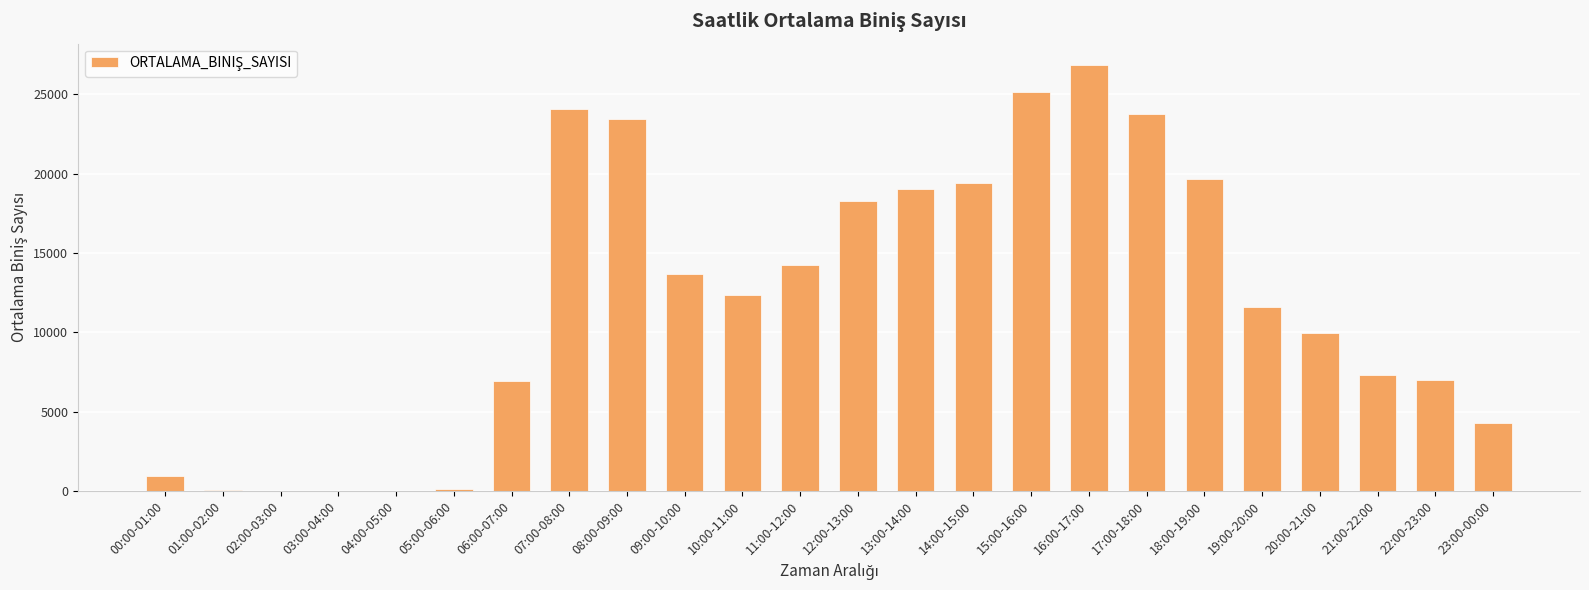

What is the sum of all values?

288410.5